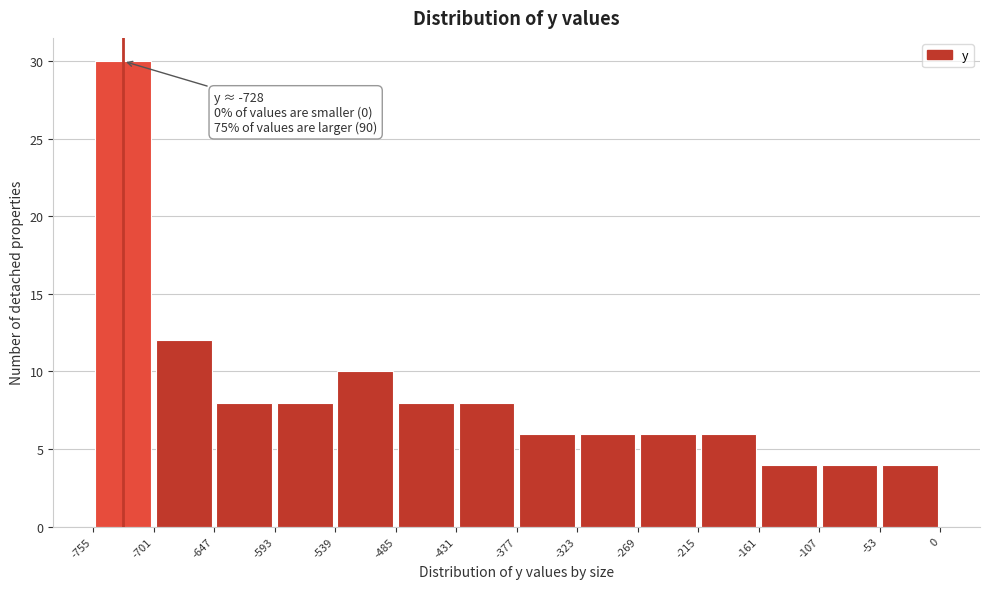

Which range on the x-axis has the tallest bar?

-755 to -701